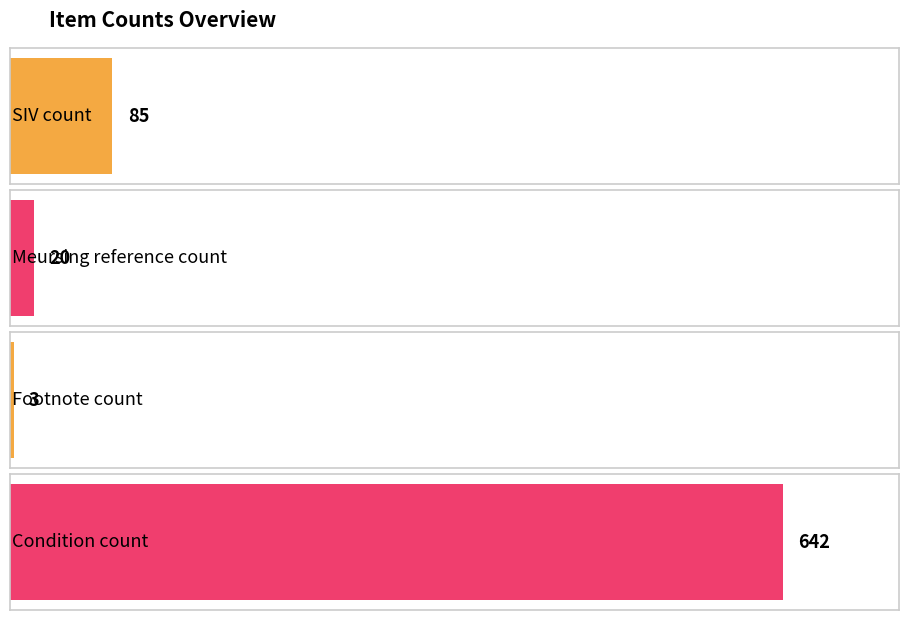

At which category does the chart reach its peak across all series?

Condition count